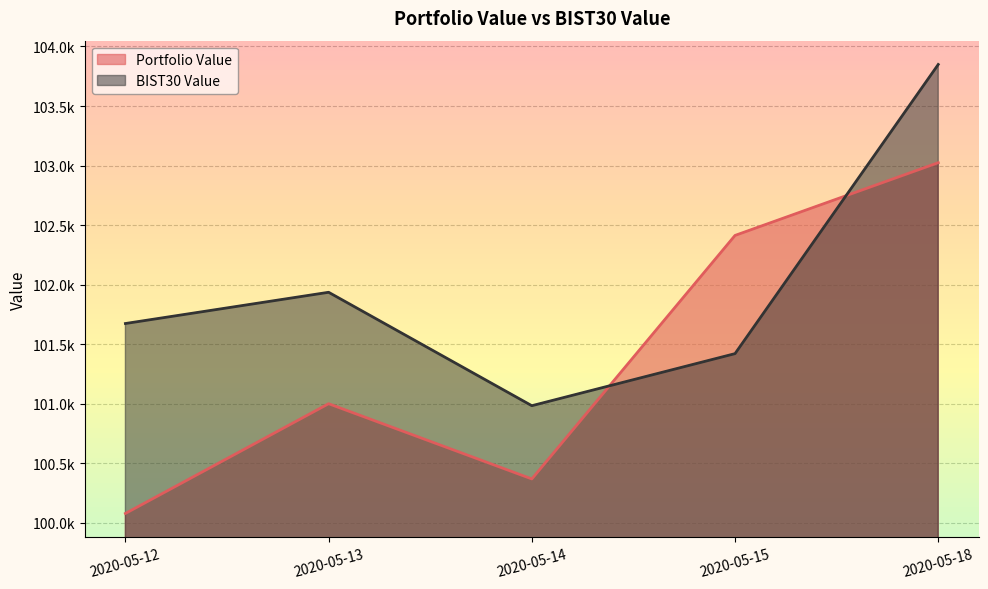

What is the total value across all series at 2020-05-12?

201751.6